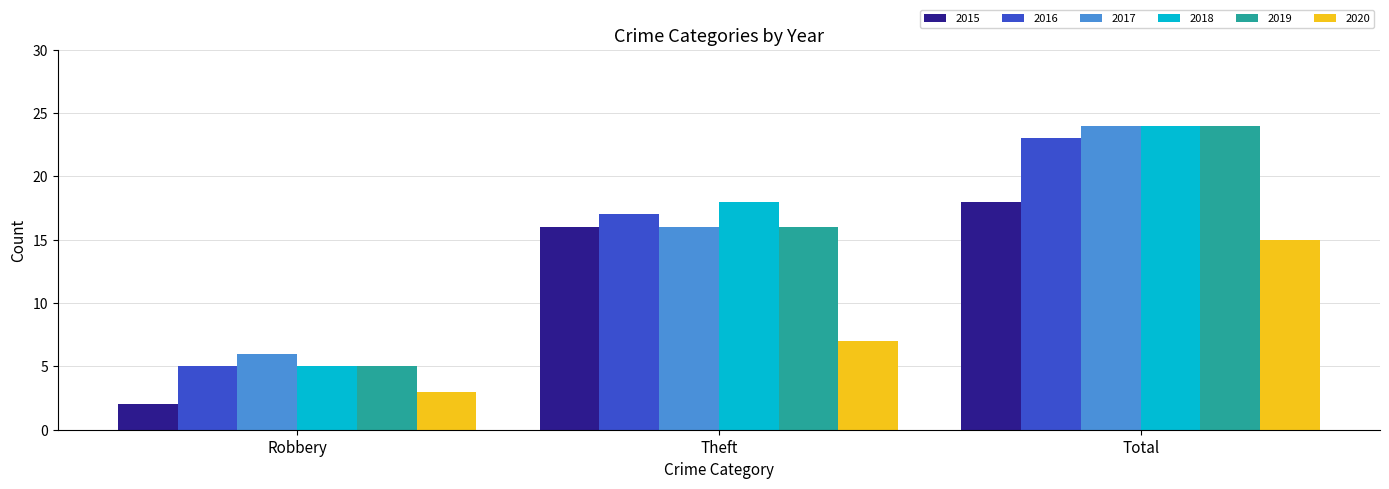

At how many categories does at least one series exceed 19?

1